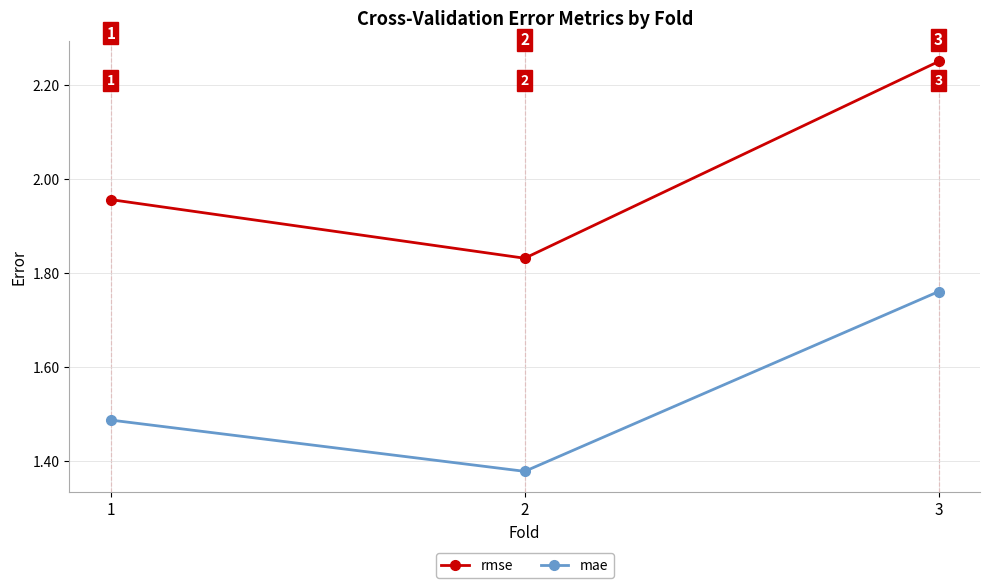

What is the average value of the rmse series?

2.0